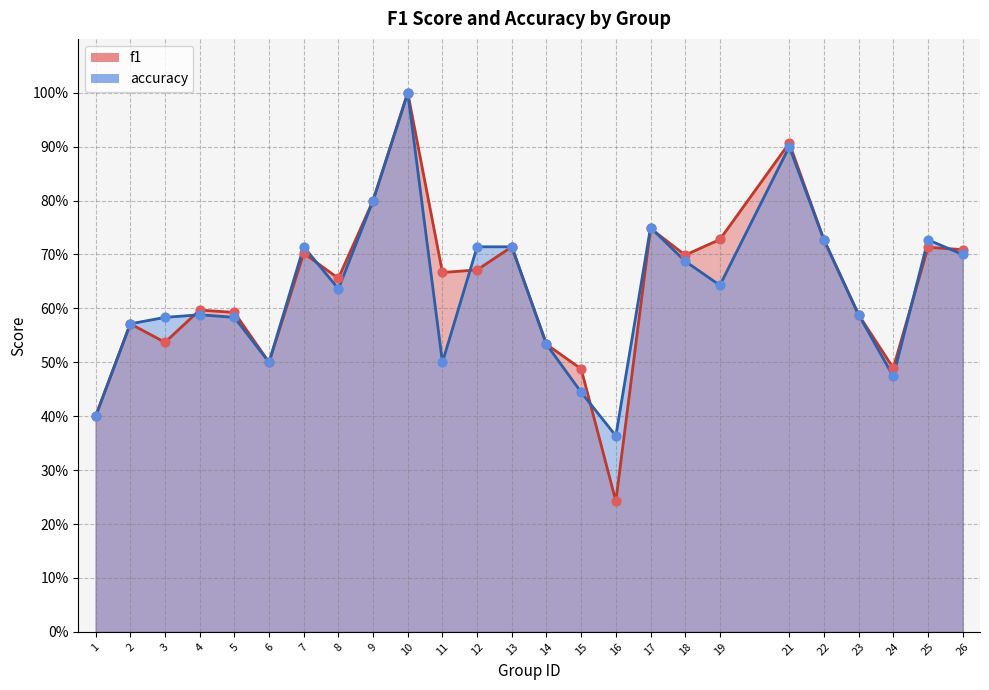

What is the total value across all series at 8?

1.3